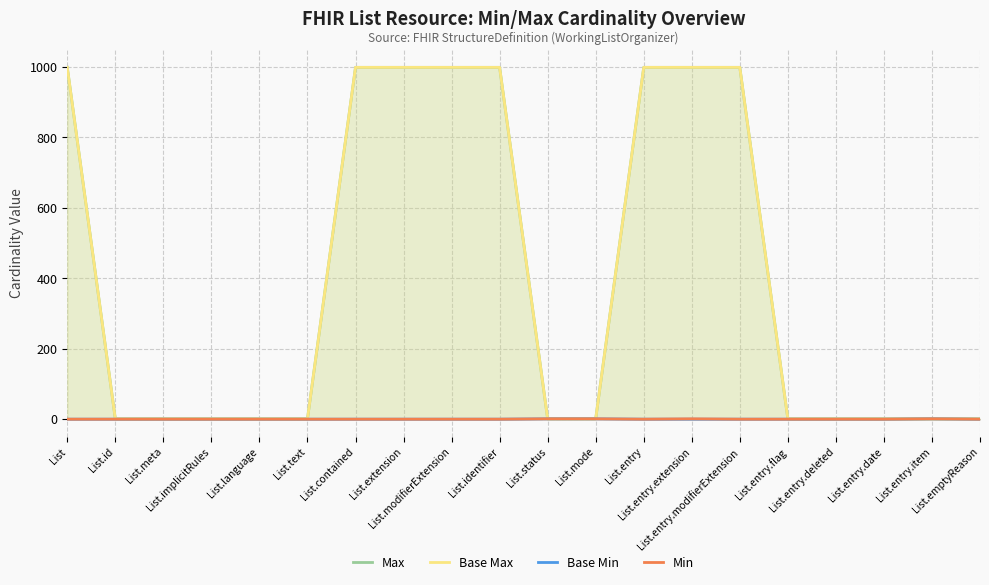

True or false: Base Min and Base Max cross at least once.

False